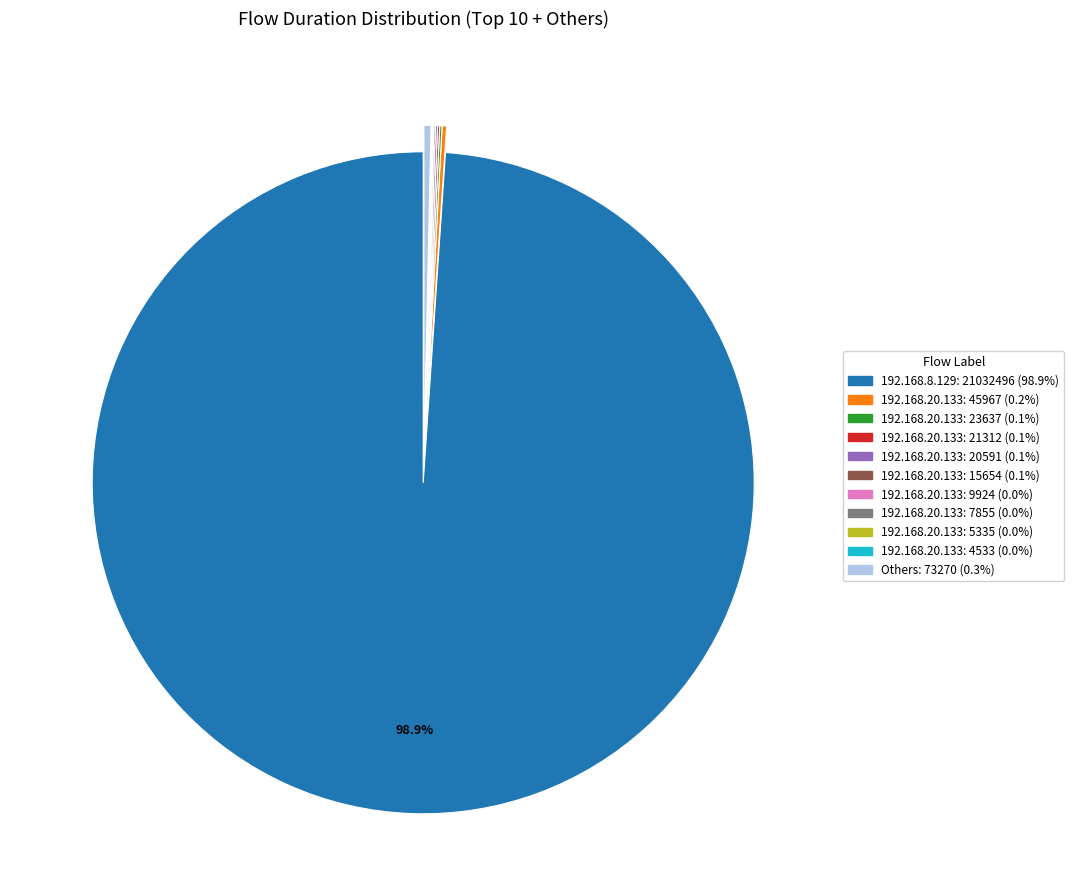

To the nearest percent, what is the average slice percentage?

9%